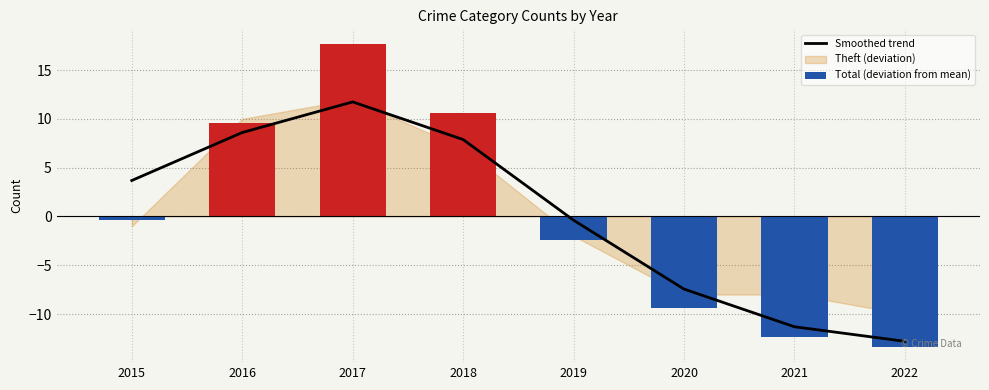

Is the value of Total (deviation from mean) at 2015 greater than the value of Smoothed trend at 2018?

No